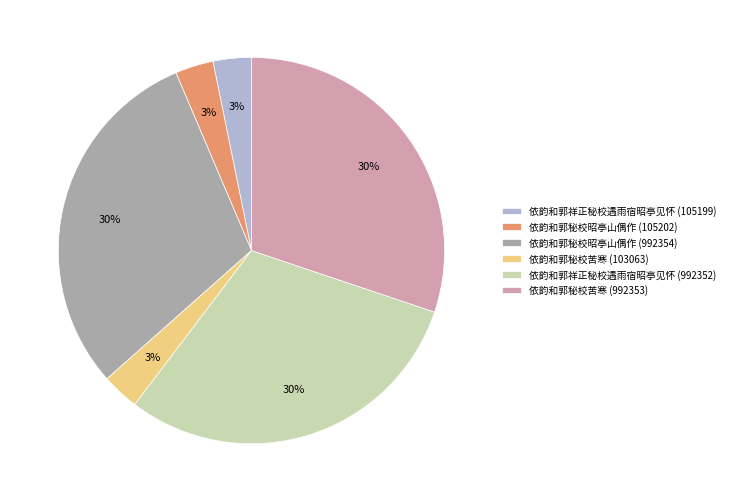

Does 依韵和郭秘校苦寒 (992353) account for over 50% of the chart?

No